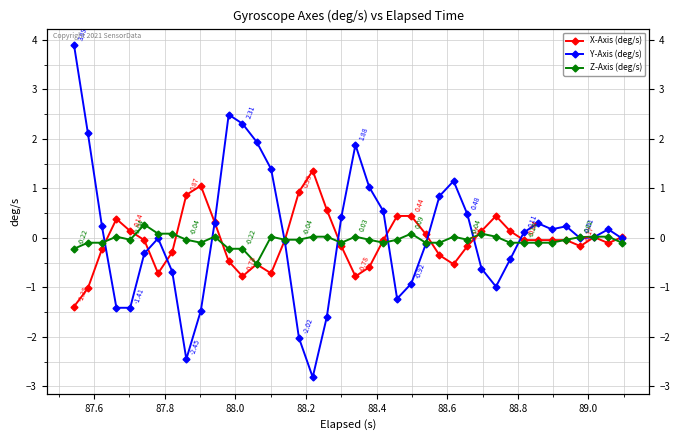

What is the sum of all Z-Axis (deg/s) values?

-1.7